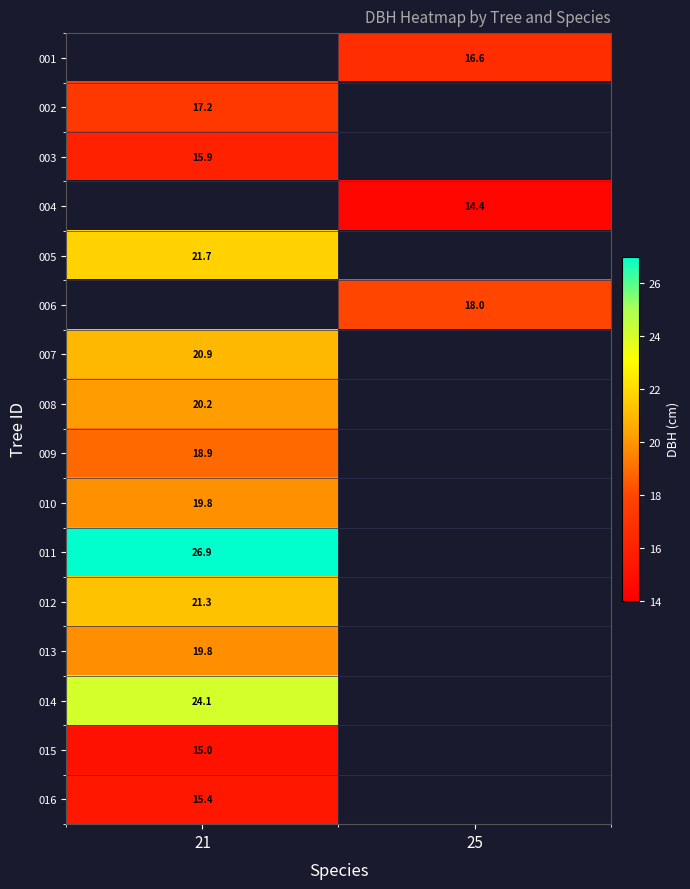

Is the value of 005 at 21 greater than the value of 014 at 21?

No